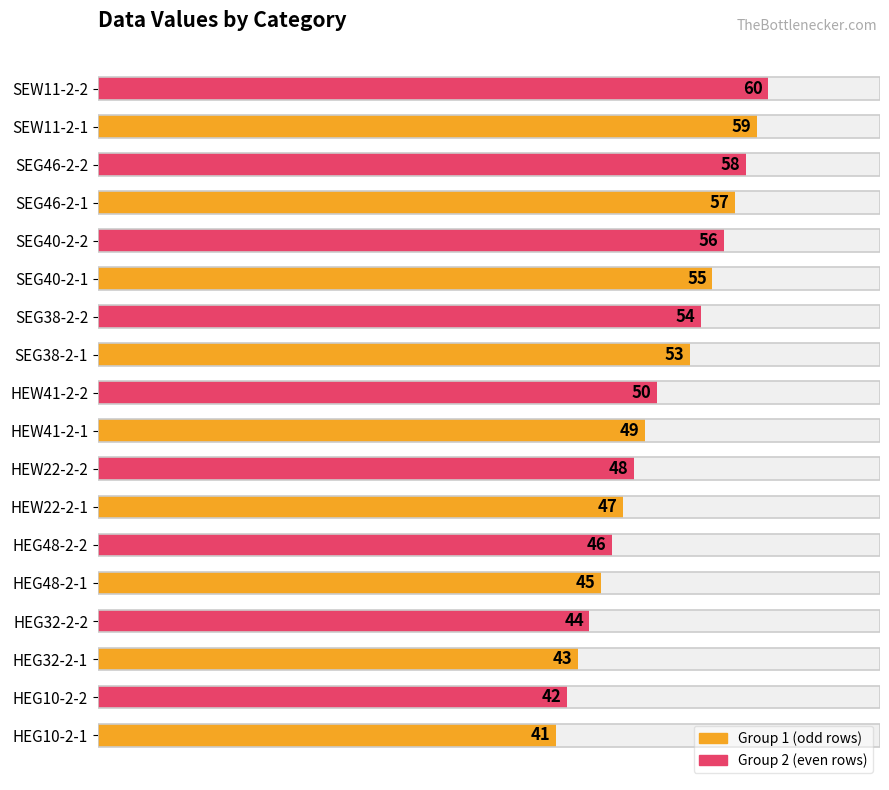

Read the value at SEW11-2-1, to the nearest 5.

60